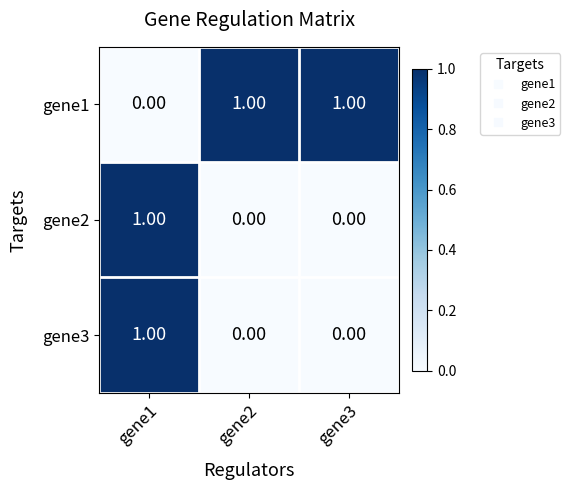

Which series has the largest total across all categories?

gene1